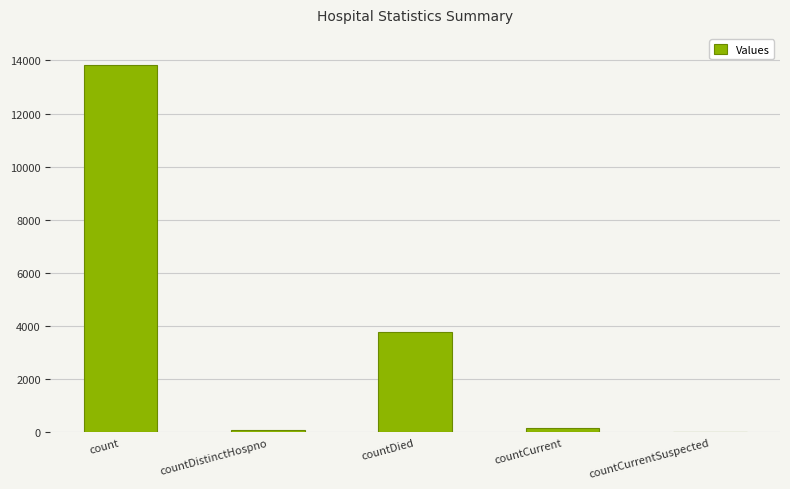

What is the sum of all values?

17831